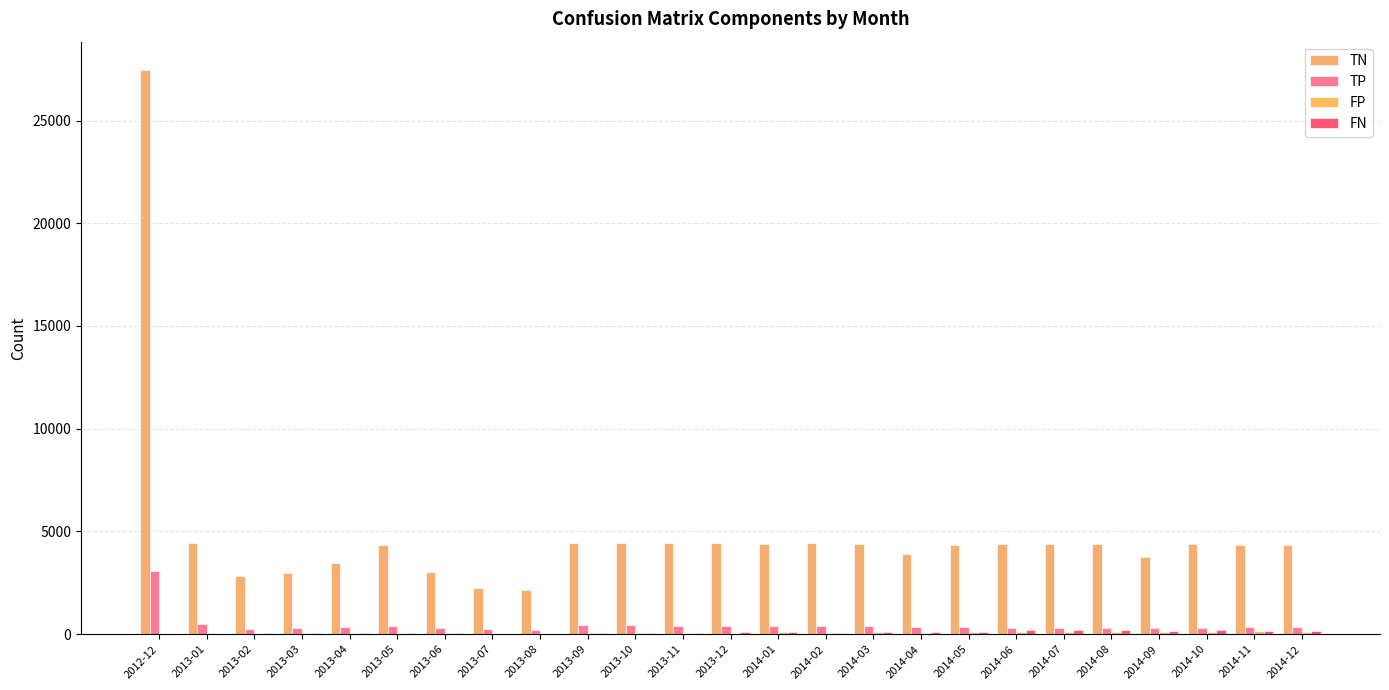

How many groups of bars are there?

25